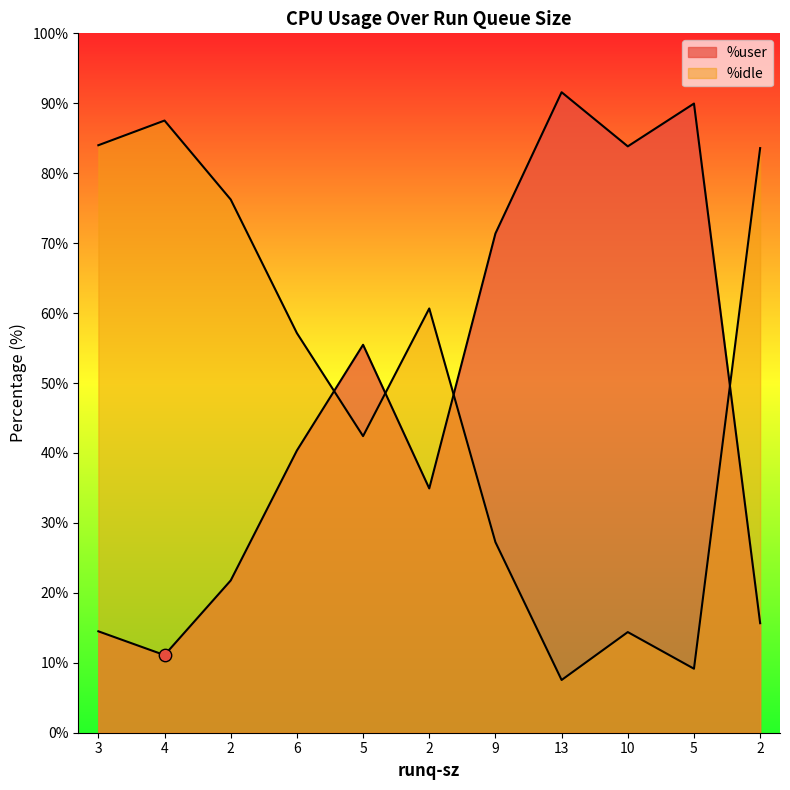

Which series has the largest total across all categories?

%idle